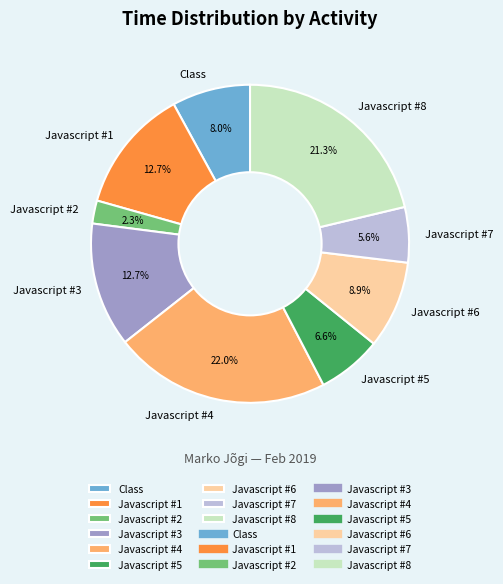

To the nearest percent, what is the difference between the largest and smallest slice percentages?

20%